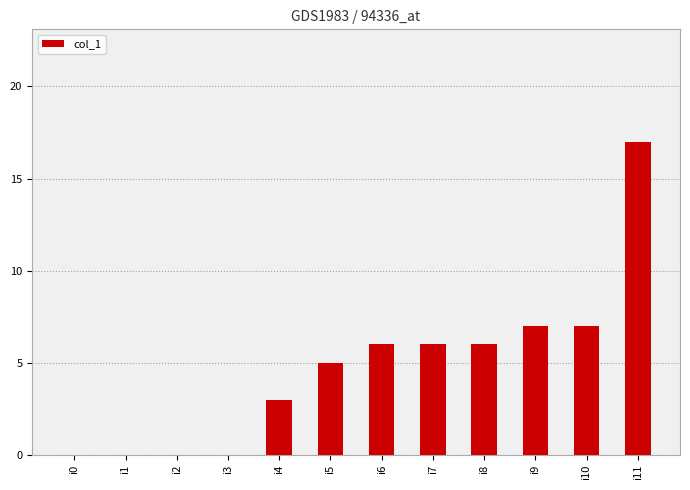

Is it true that the value at i8 is 1?

False